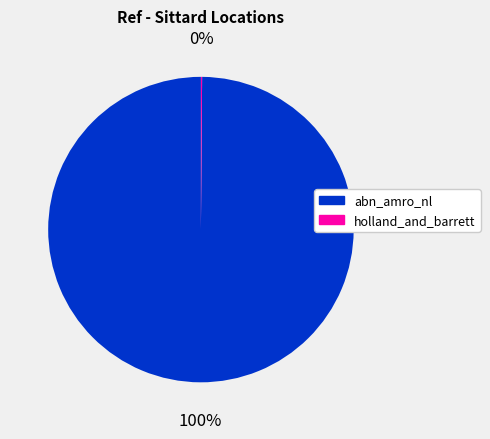

True or false: abn_amro_nl accounts for 100% of the total.

True